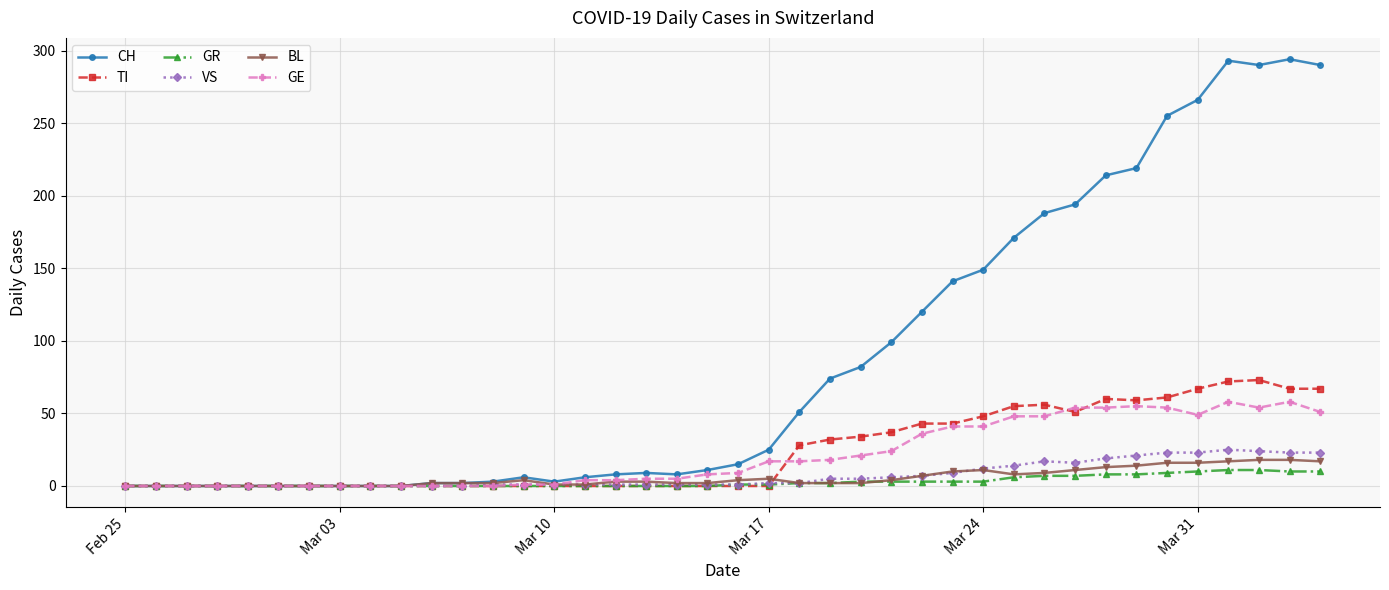

Which series has the largest range (max minus min)?

CH